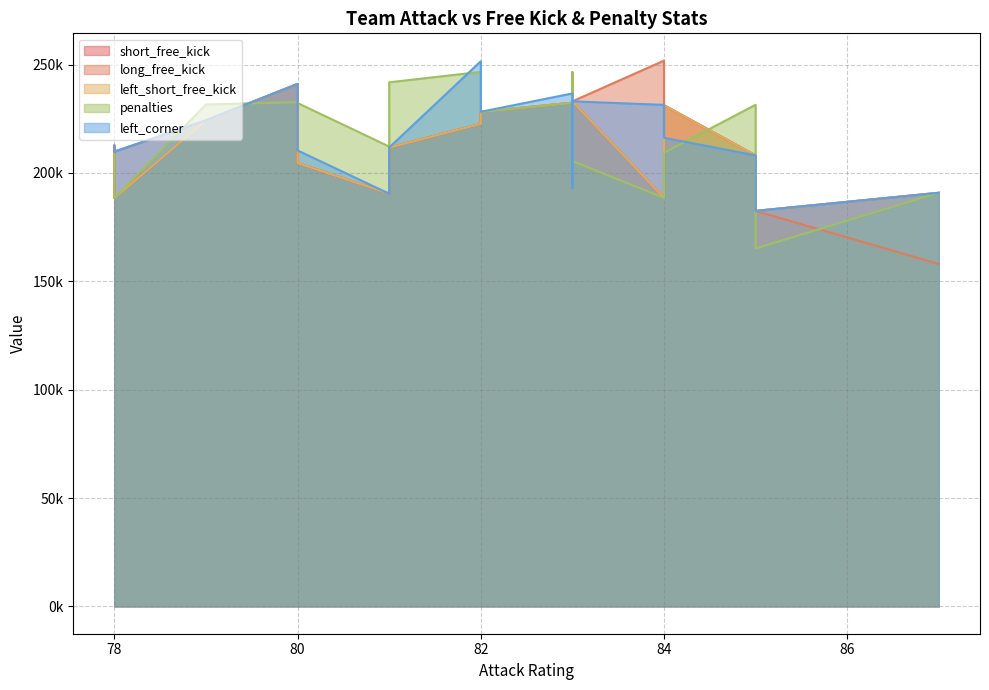

Reading right to left, what are all the values shown in this chart?

short_free_kick: 82=228251	80=204614	81=211748	82=222665	83=232411	79=224309	80=241096	78=188350	83=200104	83=208418	83=246430	81=190460	85=208128	84=188545	78=212622	84=231281	83=233064	85=182521	87=190871	85=192985
long_free_kick: 82=228251	80=204614	81=211748	82=222665	83=232411	79=224309	80=241096	78=209889	83=200104	83=208418	83=193082	81=190460	85=208128	84=251854	78=212622	84=231281	83=233064	85=182521	87=158023	85=192985
left_short_free_kick: 82=228251	80=204614	81=211748	82=222665	83=232411	79=224309	80=241096	78=188350	83=200104	83=208418	83=246430	81=190460	85=208128	84=188545	78=208722	84=231281	83=233064	85=182521	87=190871	85=192985
penalties: 82=228251	80=232293	81=241852	82=246669	83=232411	79=231628	80=232656	78=188350	83=202126	83=208418	83=246430	81=212198	85=231478	84=188545	78=208722	84=209331	83=205498	85=165153	87=190871	85=192985
left_corner: 82=228251	80=210406	81=211748	82=251566	83=236703	79=224309	80=241096	78=209889	83=200104	83=208418	83=193082	81=190460	85=208128	84=231443	78=212622	84=216267	83=233064	85=182521	87=190871	85=192985